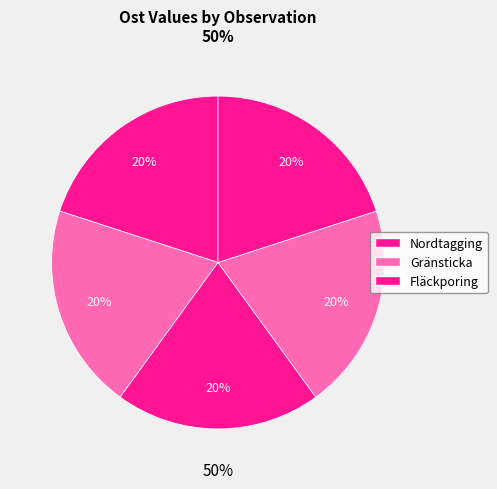

What percentage is the Fläckporing (66493206) slice, to the nearest percent?

20%